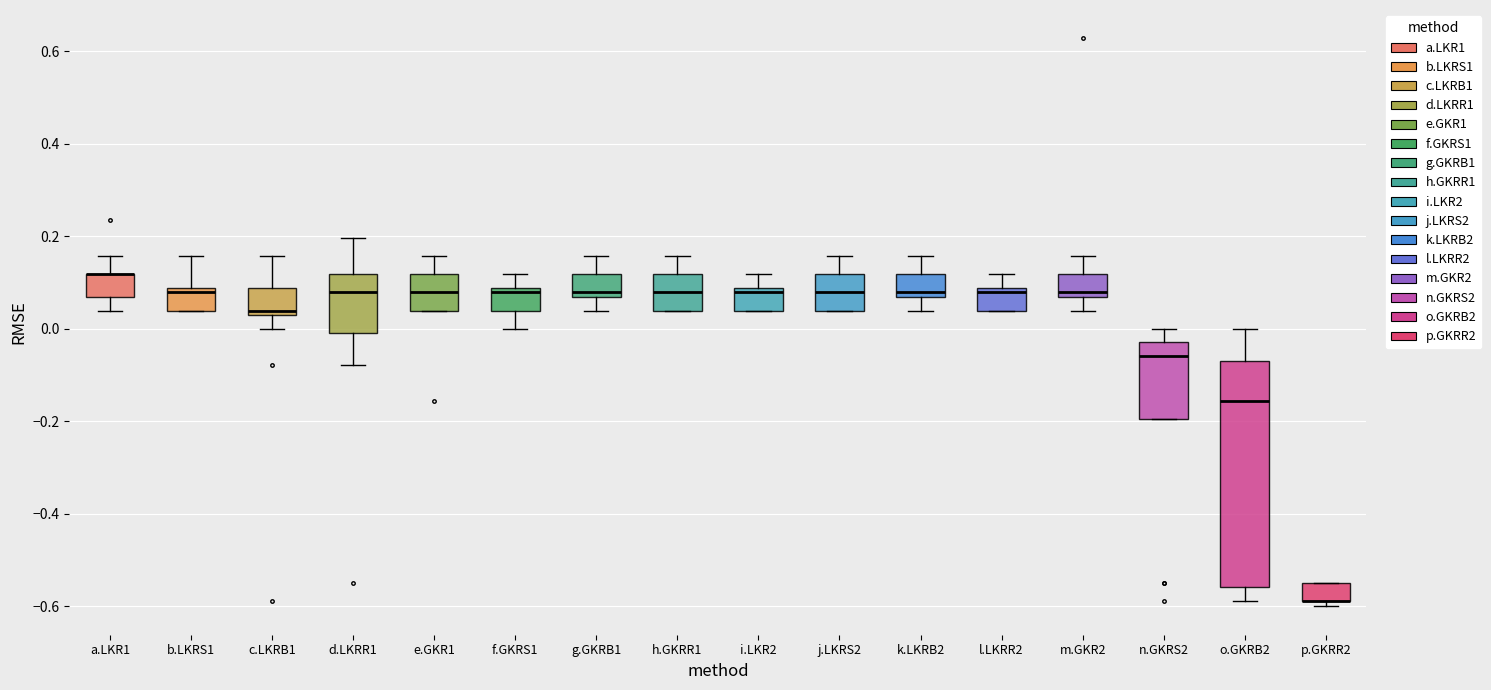

Reading left to right, transcribe this box plot: for each box, give where its median line is, the range the box spans, and where its two whiskers end, as read against the y-axis. The values are not printed on the chart, so give them approximately, as read against the axis.

a.LKR1: median 0.12 (drawn on the box's upper edge), box 0.06 to 0.12, whiskers 0.04 to 0.16
b.LKRS1: median 0.08 (just below the box's upper edge), box 0.04 to 0.08, whiskers 0.04 to 0.16
c.LKRB1: median 0.04, box 0.02 to 0.08, whiskers 0.00 to 0.16
d.LKRR1: median 0.08, box 0.00 to 0.12, whiskers -0.08 to 0.20
e.GKR1: median 0.08, box 0.04 to 0.12, whiskers 0.04 to 0.16
f.GKRS1: median 0.08 (just below the box's upper edge), box 0.04 to 0.08, whiskers 0.00 to 0.12
g.GKRB1: median 0.08, box 0.06 to 0.12, whiskers 0.04 to 0.16
h.GKRR1: median 0.08, box 0.04 to 0.12, whiskers 0.04 to 0.16
i.LKR2: median 0.08 (just below the box's upper edge), box 0.04 to 0.08, whiskers 0.04 to 0.12
j.LKRS2: median 0.08, box 0.04 to 0.12, whiskers 0.04 to 0.16
k.LKRB2: median 0.08, box 0.06 to 0.12, whiskers 0.04 to 0.16
l.LKRR2: median 0.08 (just below the box's upper edge), box 0.04 to 0.08, whiskers 0.04 to 0.12
m.GKR2: median 0.08, box 0.06 to 0.12, whiskers 0.04 to 0.16
n.GKRS2: median -0.06, box -0.20 to -0.02, whiskers -0.20 to 0.00
o.GKRB2: median -0.16, box -0.56 to -0.06, whiskers -0.58 to 0.00
p.GKRR2: median -0.58 (drawn on the box's lower edge), box -0.58 to -0.54, whiskers -0.60 to -0.54